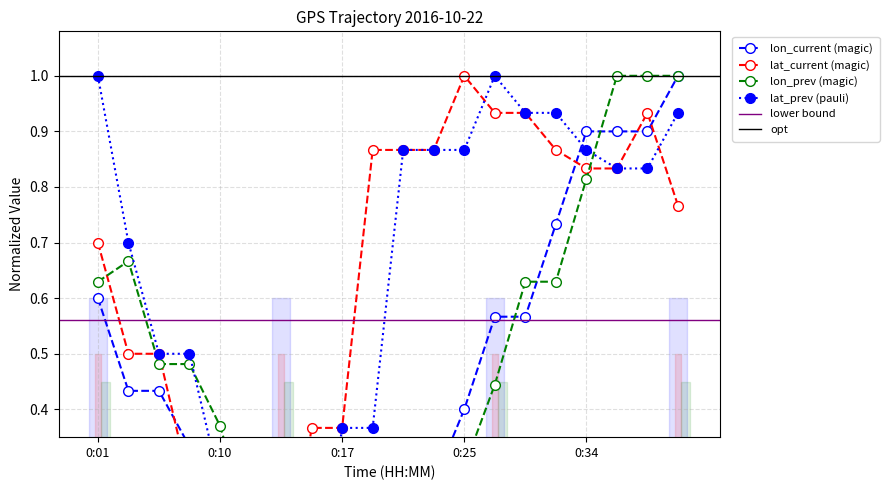

What is the total value across all series at 0:17?

0.9